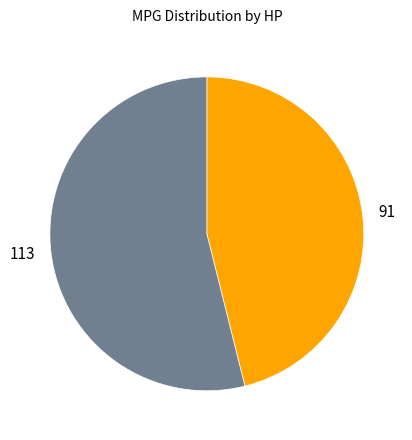

Rank the categories by value from lowest to highest.

91, 113